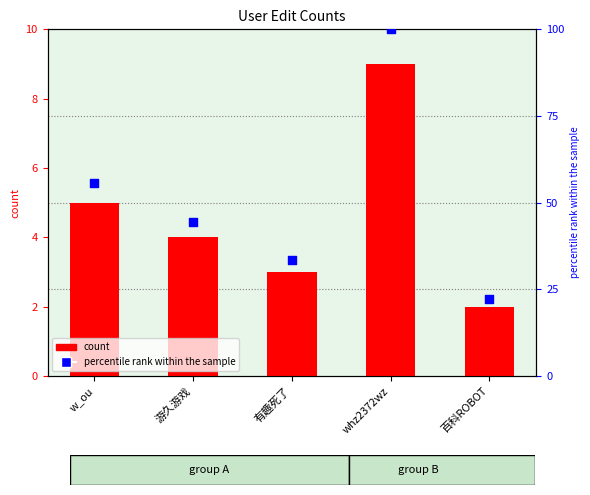

At which category is the sum across all series the highest?

whz2372wz